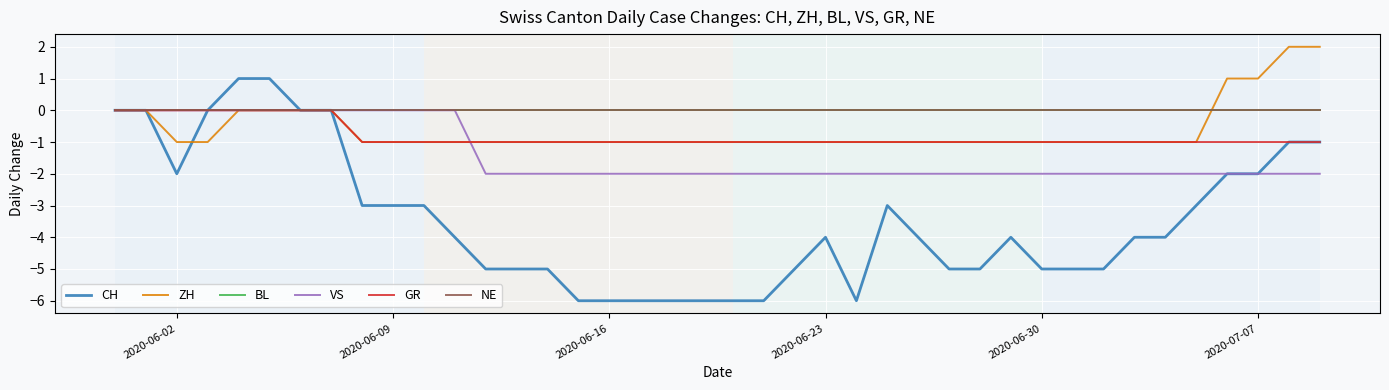

Does the chart have visible grid lines?

Yes